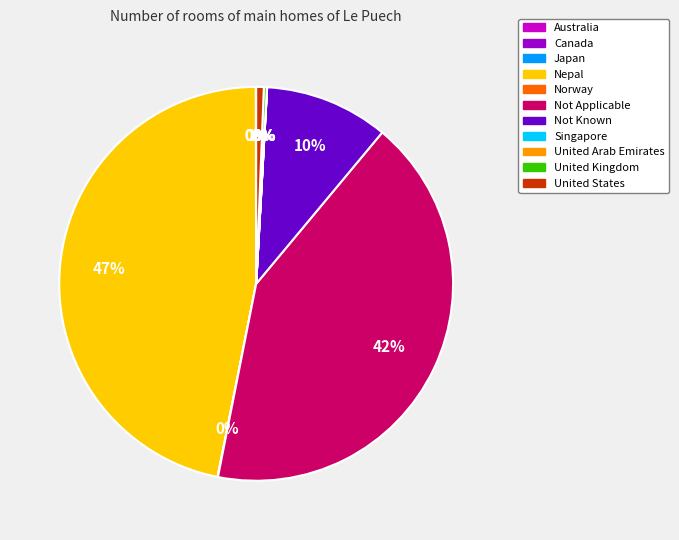

To the nearest percent, what is the average slice percentage?

9%